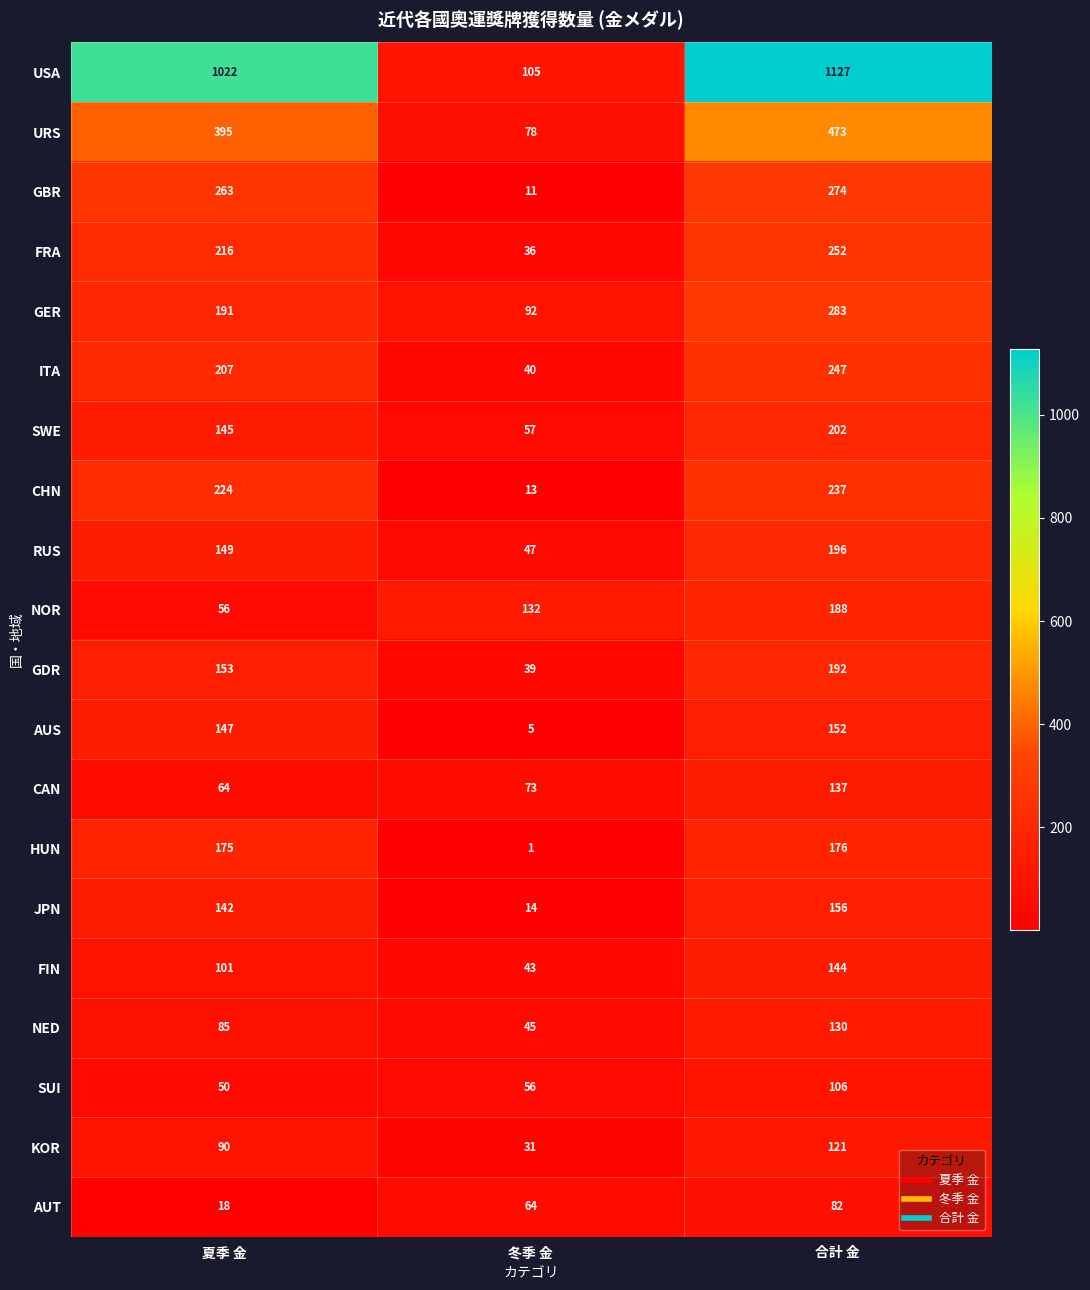

At which category does the chart reach its minimum across all series?

冬季 金